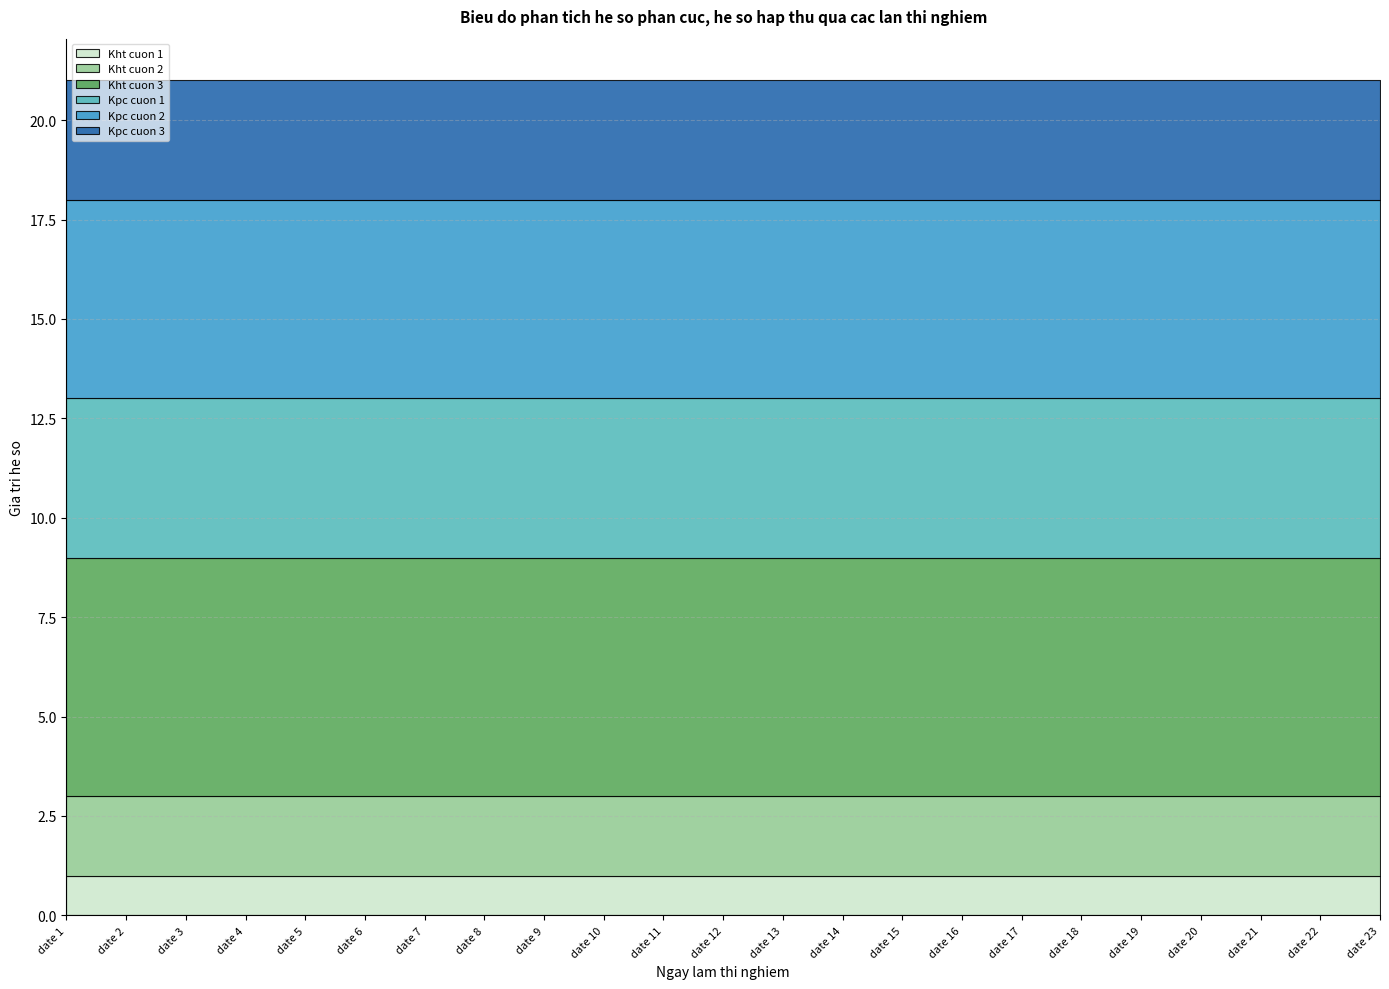

Reading right to left, list all the values displayed in this chart.

Kht cuon 1: date 23=1	date 22=1	date 21=1	date 20=1	date 19=1	date 18=1	date 17=1	date 16=1	date 15=1	date 14=1	date 13=1	date 12=1	date 11=1	date 10=1	date 9=1	date 8=1	date 7=1	date 6=1	date 5=1	date 4=1	date 3=1	date 2=1	date 1=1
Kht cuon 2: date 23=2	date 22=2	date 21=2	date 20=2	date 19=2	date 18=2	date 17=2	date 16=2	date 15=2	date 14=2	date 13=2	date 12=2	date 11=2	date 10=2	date 9=2	date 8=2	date 7=2	date 6=2	date 5=2	date 4=2	date 3=2	date 2=2	date 1=2
Kht cuon 3: date 23=6	date 22=6	date 21=6	date 20=6	date 19=6	date 18=6	date 17=6	date 16=6	date 15=6	date 14=6	date 13=6	date 12=6	date 11=6	date 10=6	date 9=6	date 8=6	date 7=6	date 6=6	date 5=6	date 4=6	date 3=6	date 2=6	date 1=6
Kpc cuon 1: date 23=4	date 22=4	date 21=4	date 20=4	date 19=4	date 18=4	date 17=4	date 16=4	date 15=4	date 14=4	date 13=4	date 12=4	date 11=4	date 10=4	date 9=4	date 8=4	date 7=4	date 6=4	date 5=4	date 4=4	date 3=4	date 2=4	date 1=4
Kpc cuon 2: date 23=5	date 22=5	date 21=5	date 20=5	date 19=5	date 18=5	date 17=5	date 16=5	date 15=5	date 14=5	date 13=5	date 12=5	date 11=5	date 10=5	date 9=5	date 8=5	date 7=5	date 6=5	date 5=5	date 4=5	date 3=5	date 2=5	date 1=5
Kpc cuon 3: date 23=3	date 22=3	date 21=3	date 20=3	date 19=3	date 18=3	date 17=3	date 16=3	date 15=3	date 14=3	date 13=3	date 12=3	date 11=3	date 10=3	date 9=3	date 8=3	date 7=3	date 6=3	date 5=3	date 4=3	date 3=3	date 2=3	date 1=3